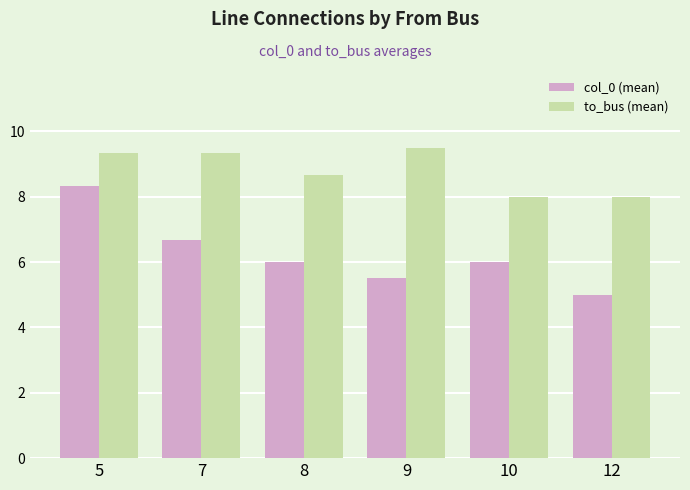

How many distinct data groups are displayed?

2